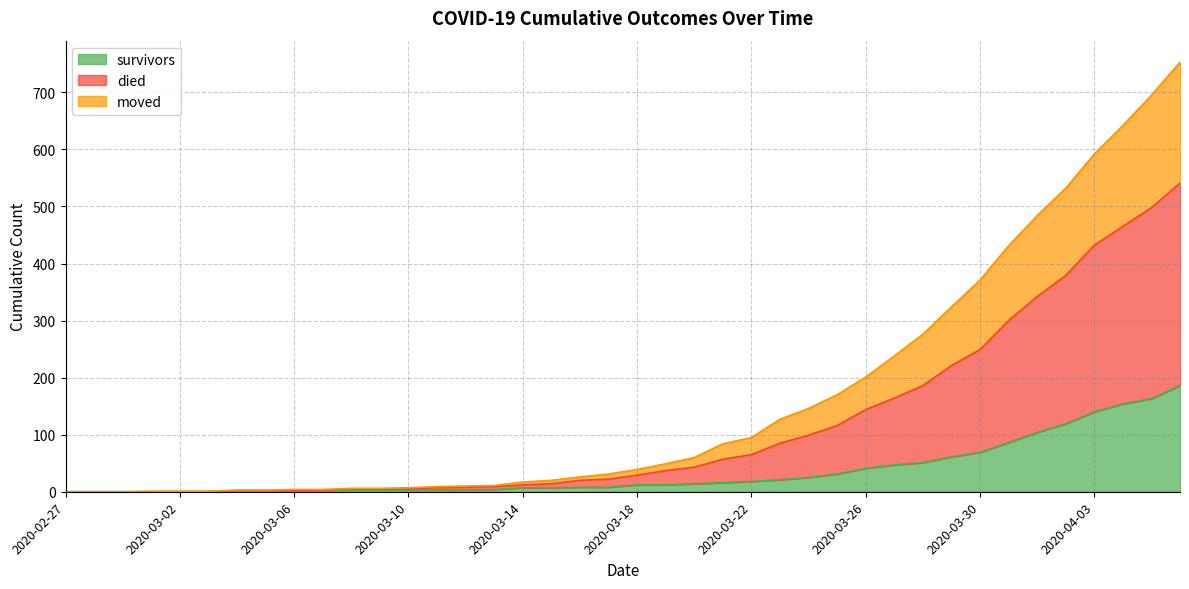

Is it true that survivors equals 12 at 2020-03-18?

True